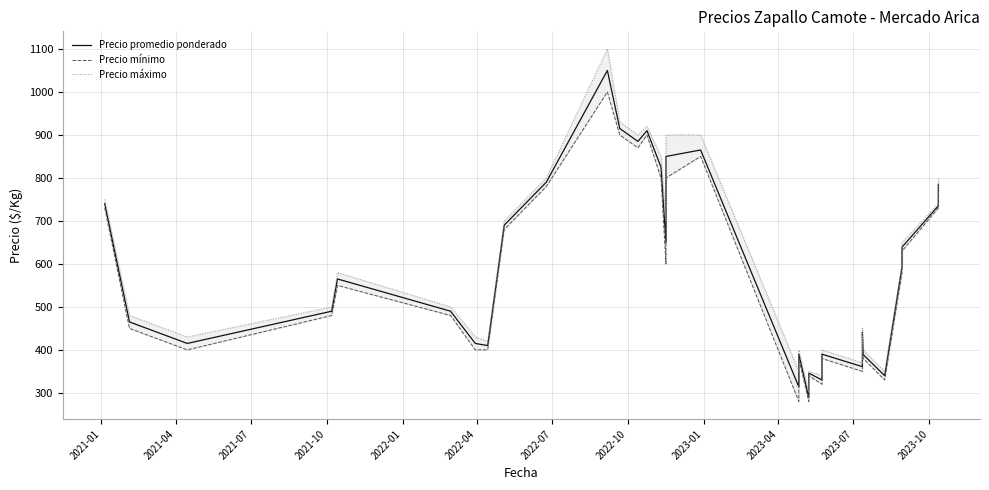

List the series in order of their overall mean, highest first.

Precio máximo, Precio promedio ponderado, Precio mínimo